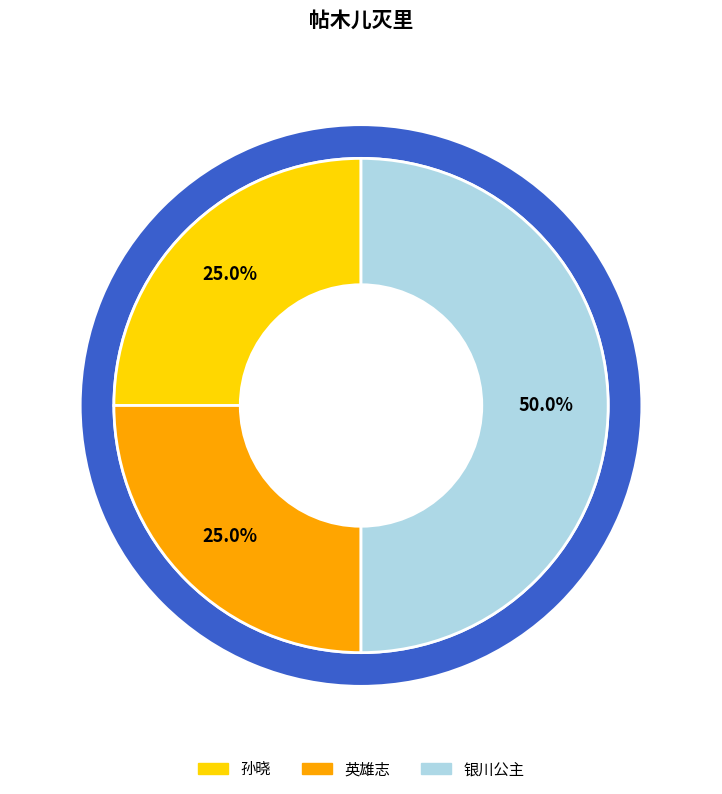

The 孙晓 slice represents 25% of the pie. True or false?

True